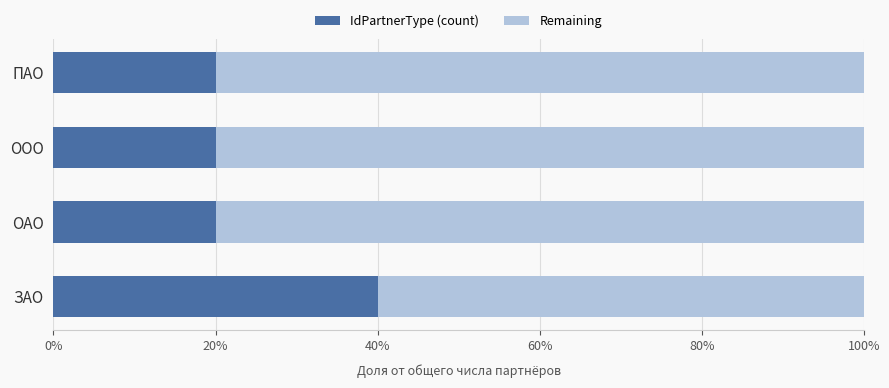

What are all the series names shown in the legend?

IdPartnerType (count), Remaining